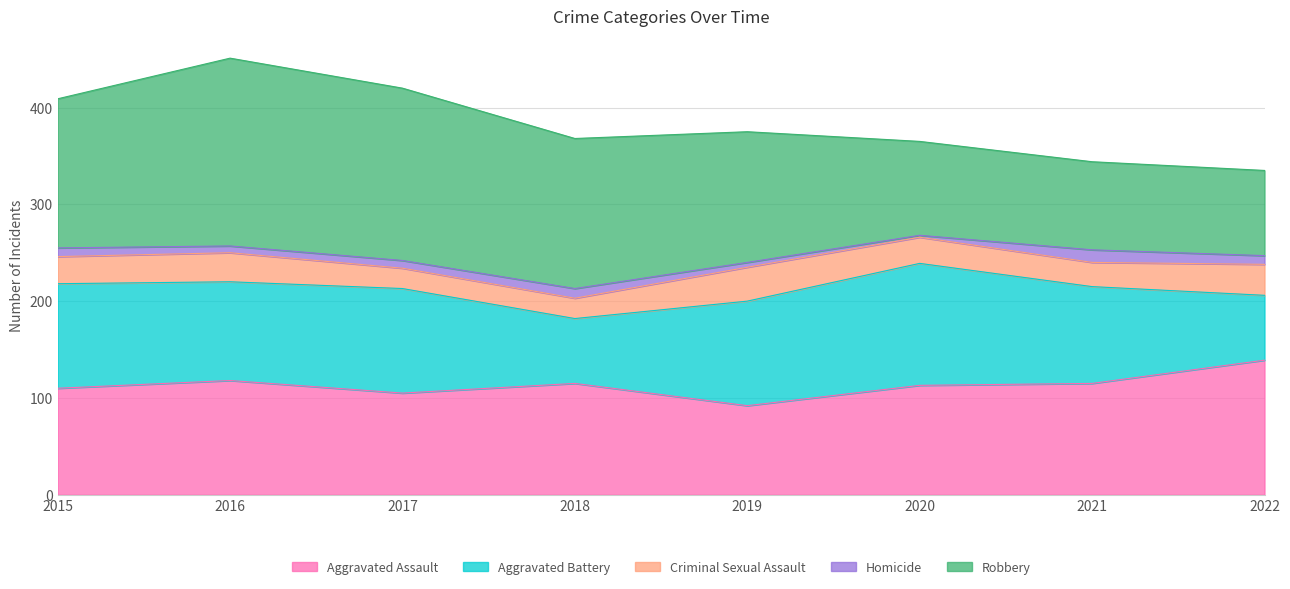

How many interior local valleys does the Criminal Sexual Assault series have?

1